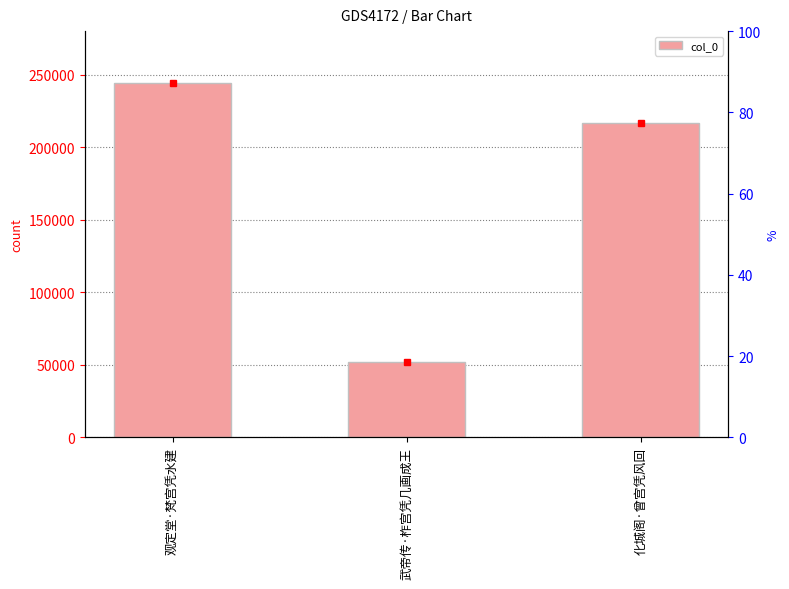

What is the ratio of the value at 武帝传·柞宫凭几画成王 to the value at 化城阁·曾宫凭风回?

0.2